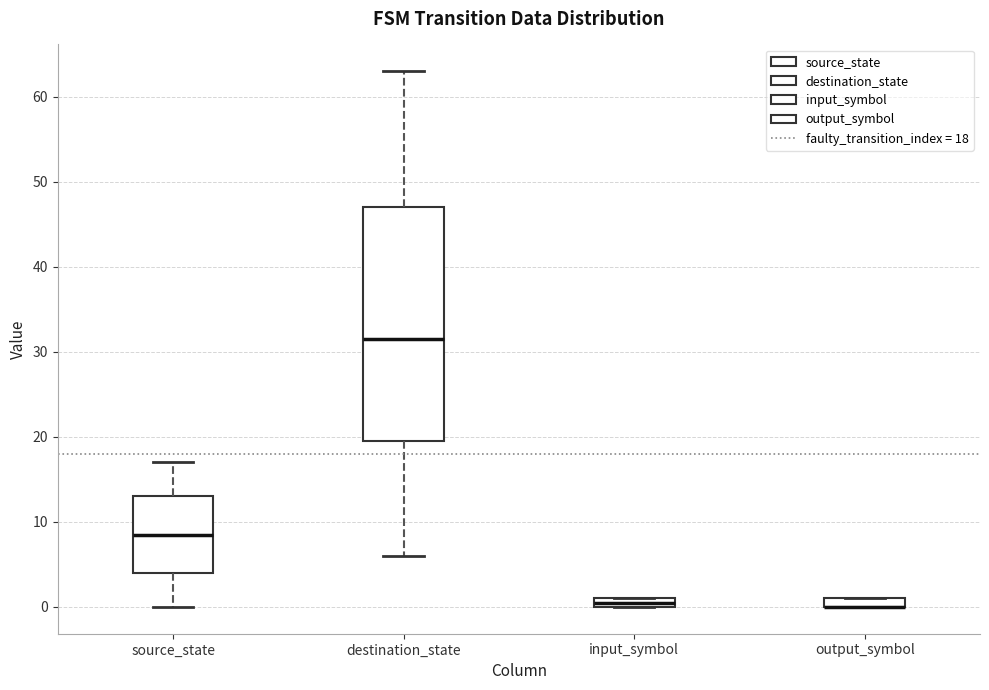

Where is the upper edge of the box for input_symbol on the y-axis? The values are not printed on the chart, so give them approximately, as read against the axis.

1